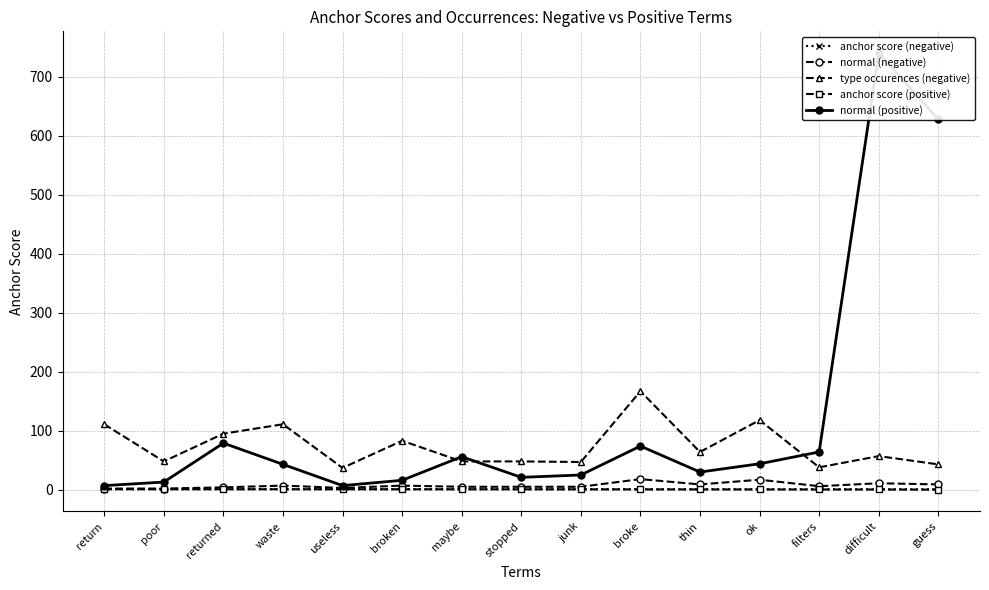

What is the spread (max minus min) of values at useless?

36.2